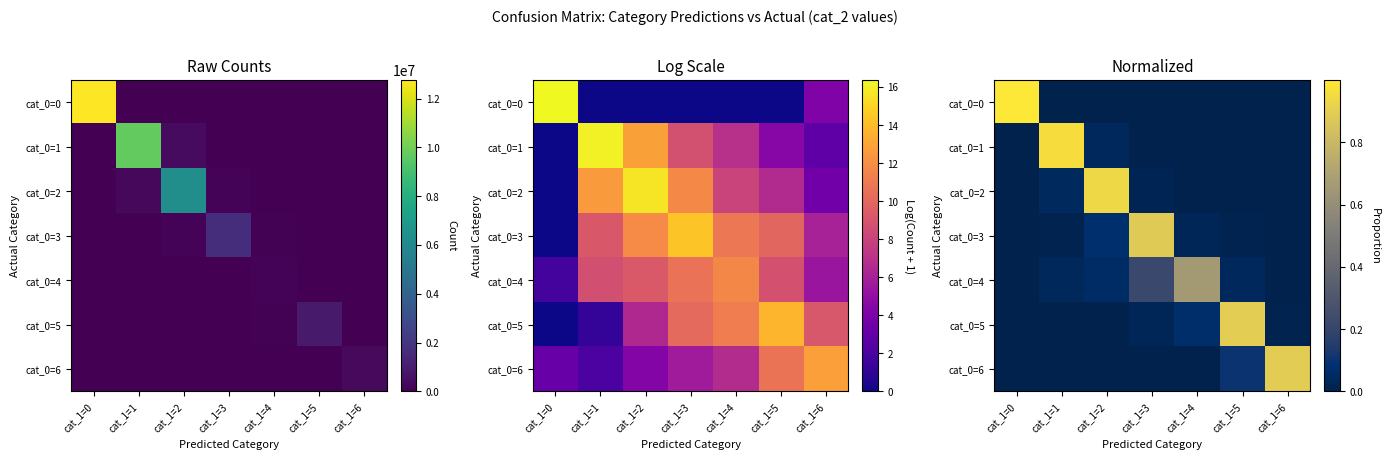

Rank the categories by cat_0=0 value from lowest to highest.

cat_1=1, cat_1=2, cat_1=3, cat_1=4, cat_1=5, cat_1=6, cat_1=0